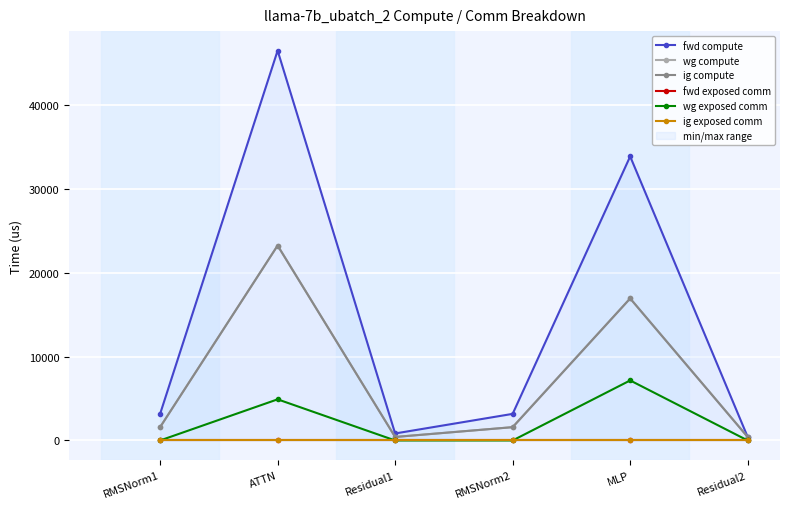

What position from the left is Residual2?

6